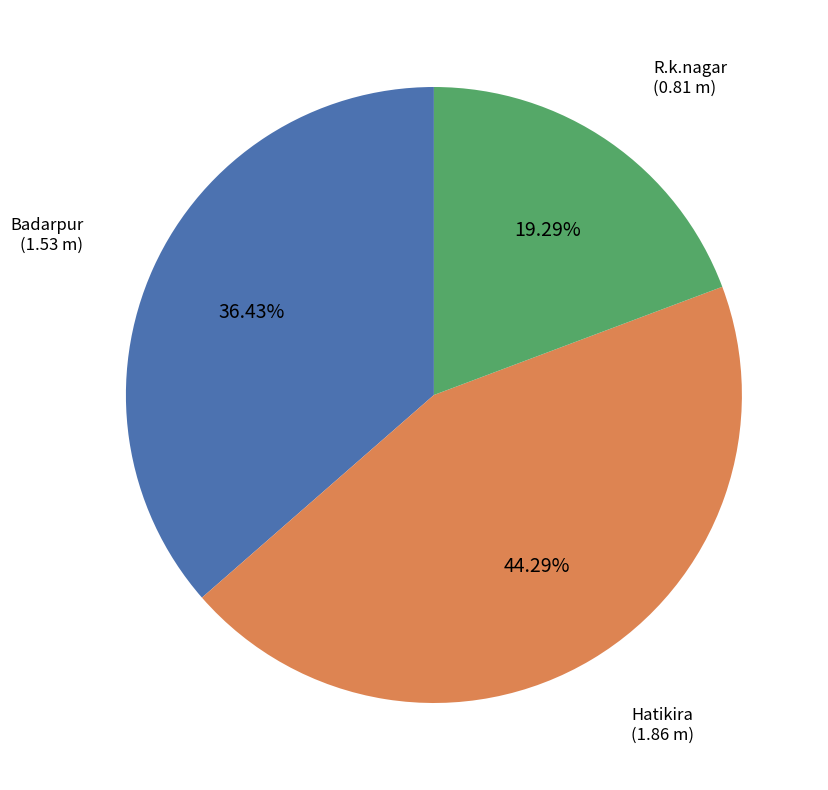

Is there any slice that represents more than half of the pie?

No